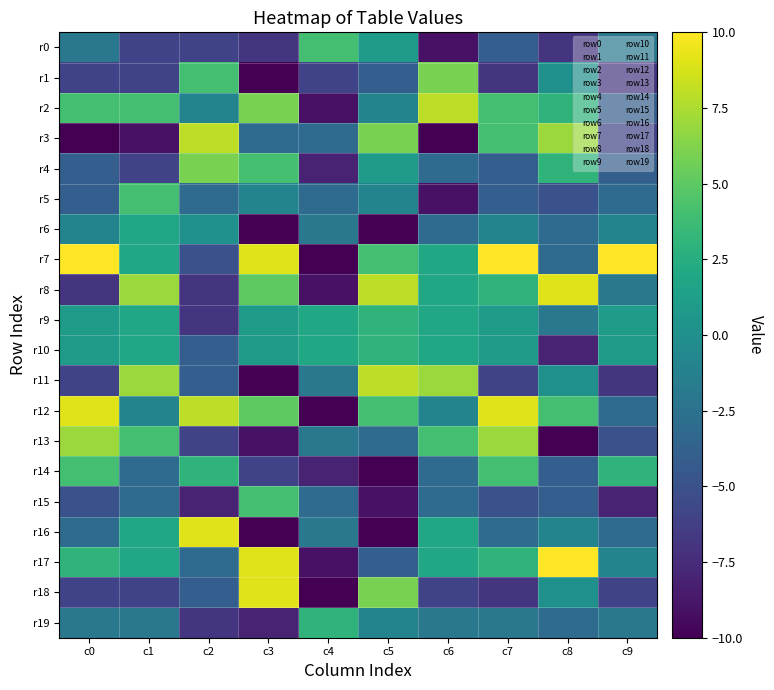

Rank the series by their maximum value, from lowest to highest.

r6, r9, r10, r19, r0, r5, r14, r15, r1, r4, r13, r2, r3, r11, r8, r12, r16, r18, r7, r17